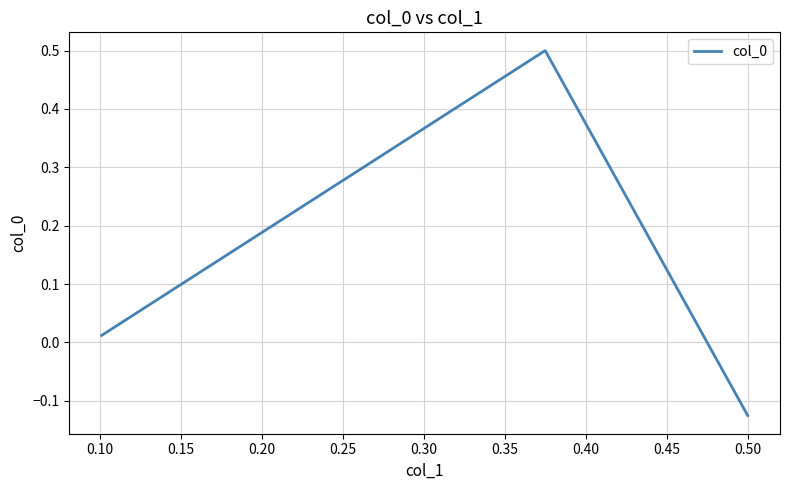

How many lines are shown in the chart?

1